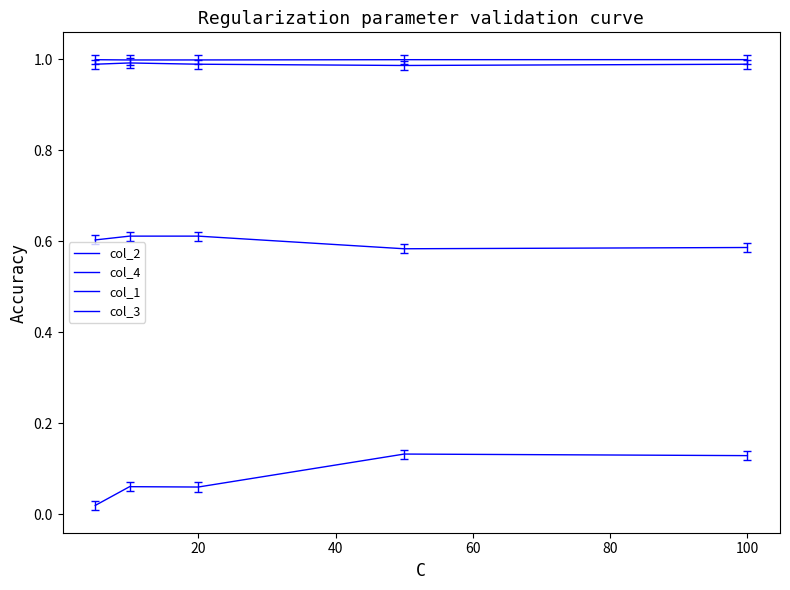

Is this an area chart (filled region under the line)?

No